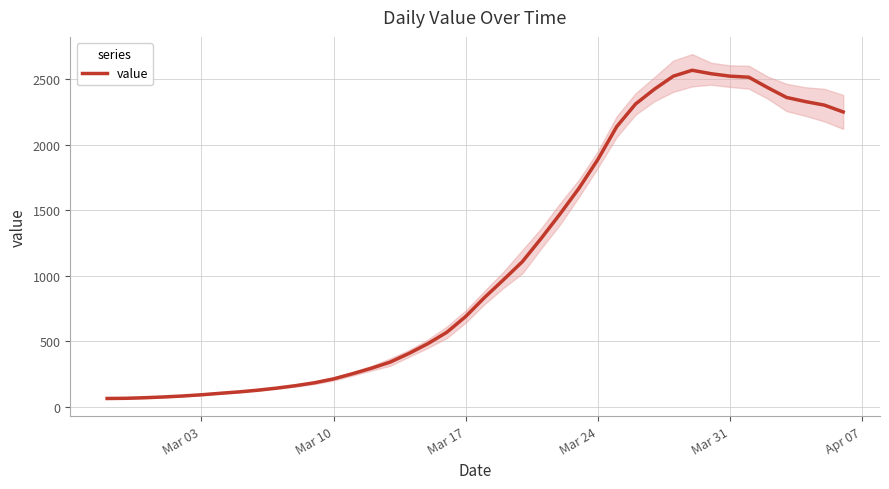

How many series are shown in this chart?

1